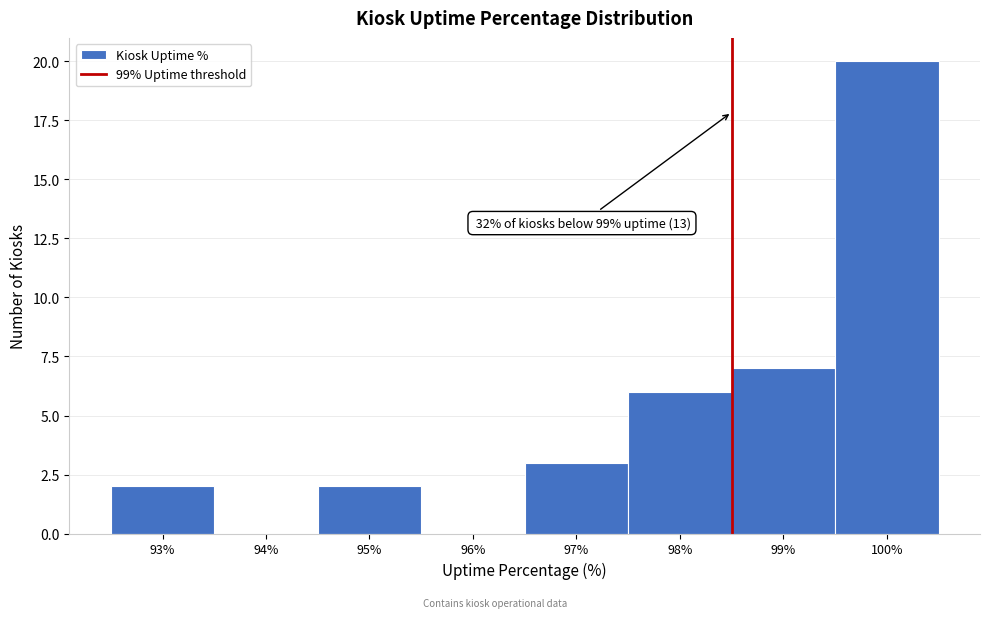

Reading right to left, transcribe all the data shown in this chart.

100%=20	99%=7	98%=6	97%=3	96%=0	95%=2	94%=0	93%=2